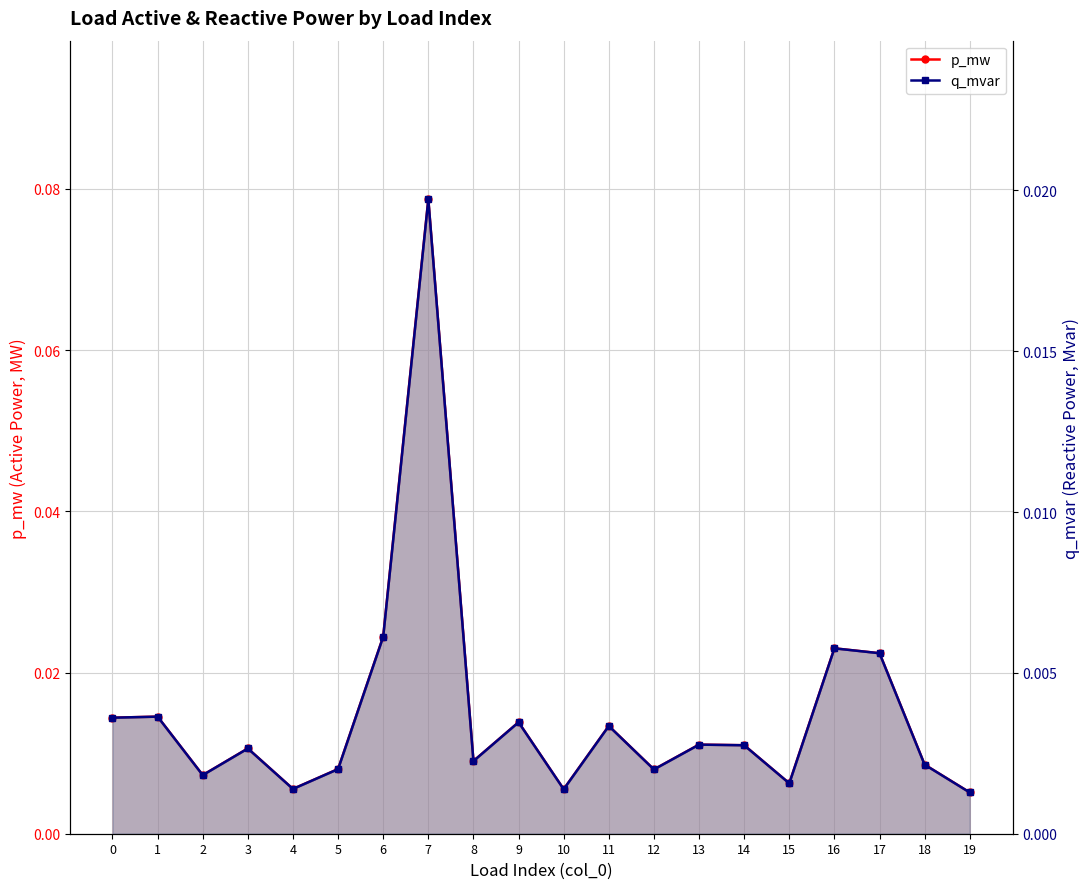

Reading right to left, what are all the values shown in this chart?

p_mw: 19=0.0	18=0.0	17=0.0	16=0.0	15=0.0	14=0.0	13=0.0	12=0.0	11=0.0	10=0.0	9=0.0	8=0.0	7=0.1	6=0.0	5=0.0	4=0.0	3=0.0	2=0.0	1=0.0	0=0.0
q_mvar: 19=0.0	18=0.0	17=0.0	16=0.0	15=0.0	14=0.0	13=0.0	12=0.0	11=0.0	10=0.0	9=0.0	8=0.0	7=0.0	6=0.0	5=0.0	4=0.0	3=0.0	2=0.0	1=0.0	0=0.0